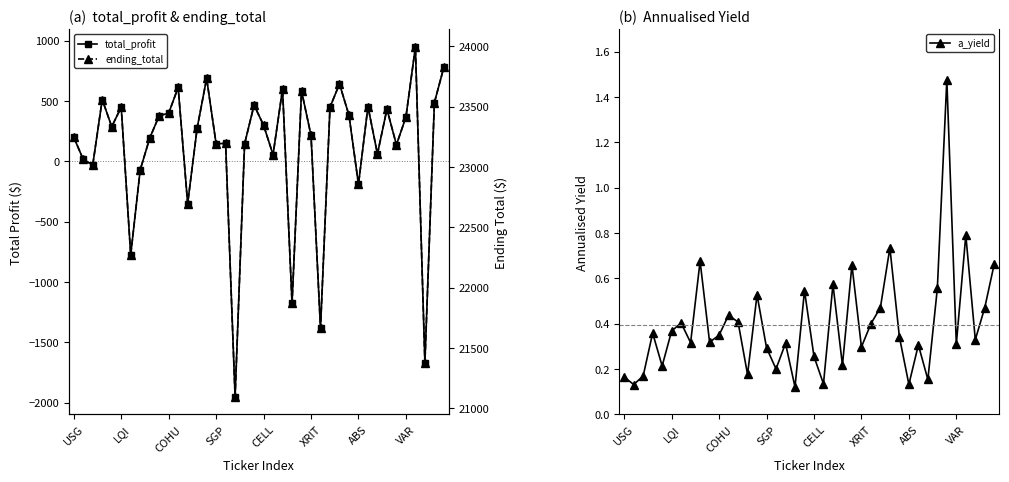

True or false: a_yield and ending_total intersect in this chart.

False